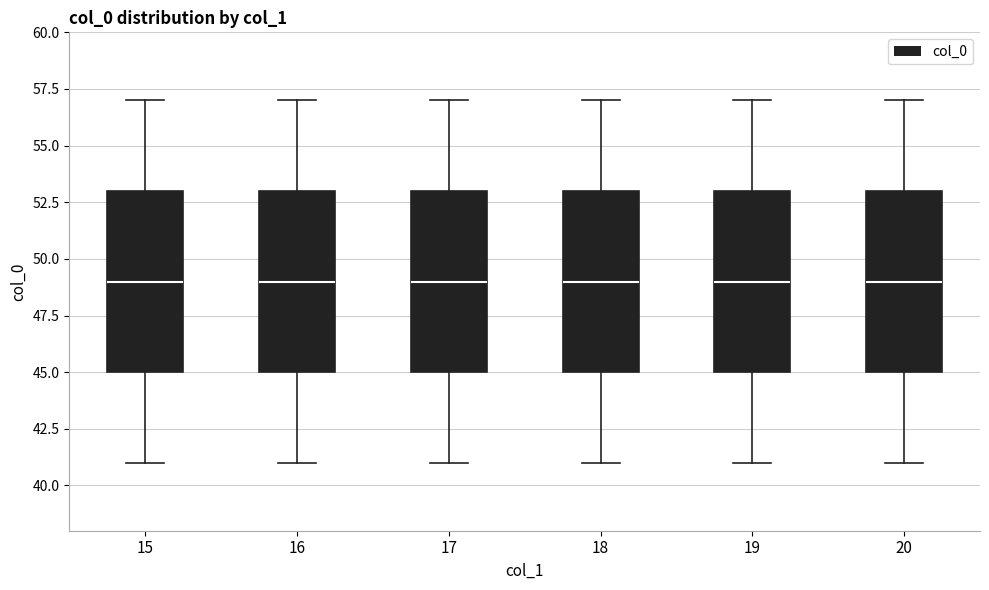

Reading left to right, read every box against the y-axis: the position of its median line, the range the box covers, and the ends of its whiskers. The values are not printed on the chart, so give them approximately, as read against the axis.

15: median 49, box 45 to 53, whiskers 41 to 57
16: median 49, box 45 to 53, whiskers 41 to 57
17: median 49, box 45 to 53, whiskers 41 to 57
18: median 49, box 45 to 53, whiskers 41 to 57
19: median 49, box 45 to 53, whiskers 41 to 57
20: median 49, box 45 to 53, whiskers 41 to 57